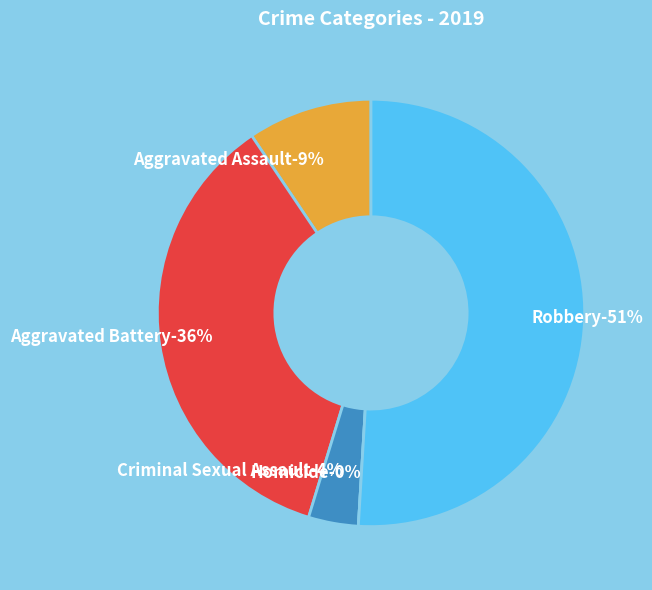

How many segments does this pie chart have?

5